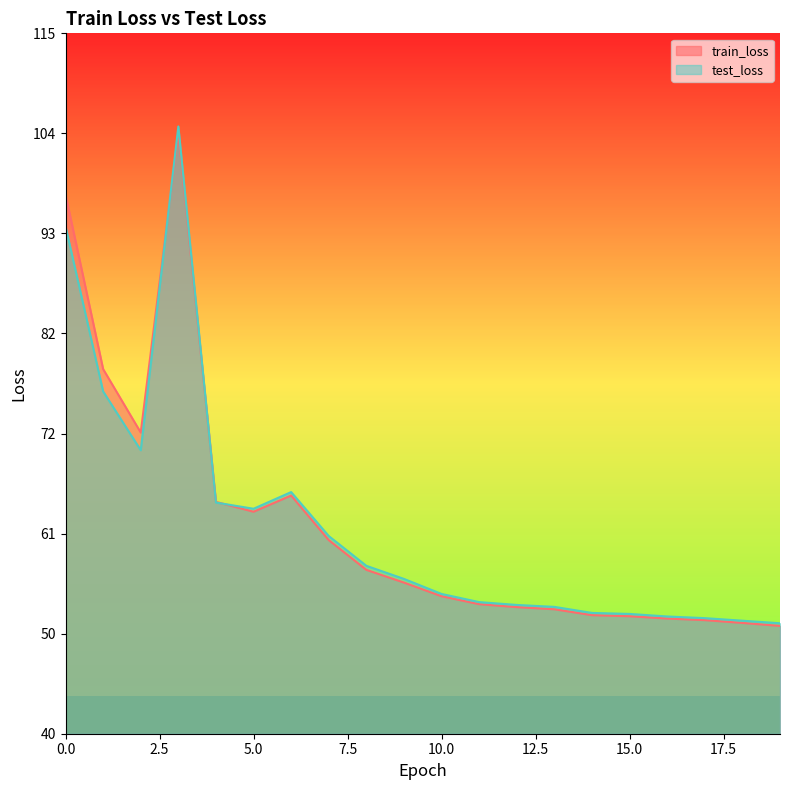

What is the total value across all series at 12?

107.3